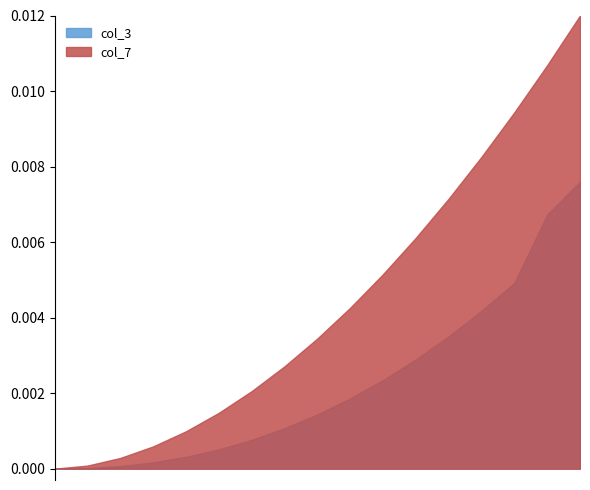

Which series has the largest range (max minus min)?

col_7